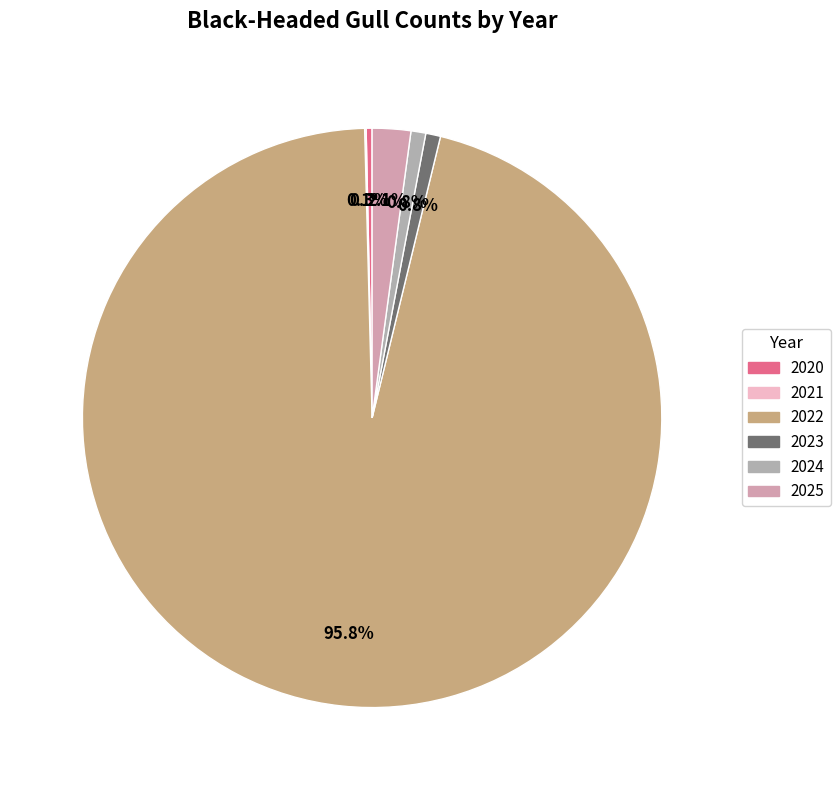

What portion of the pie excludes 2021?

99.9%